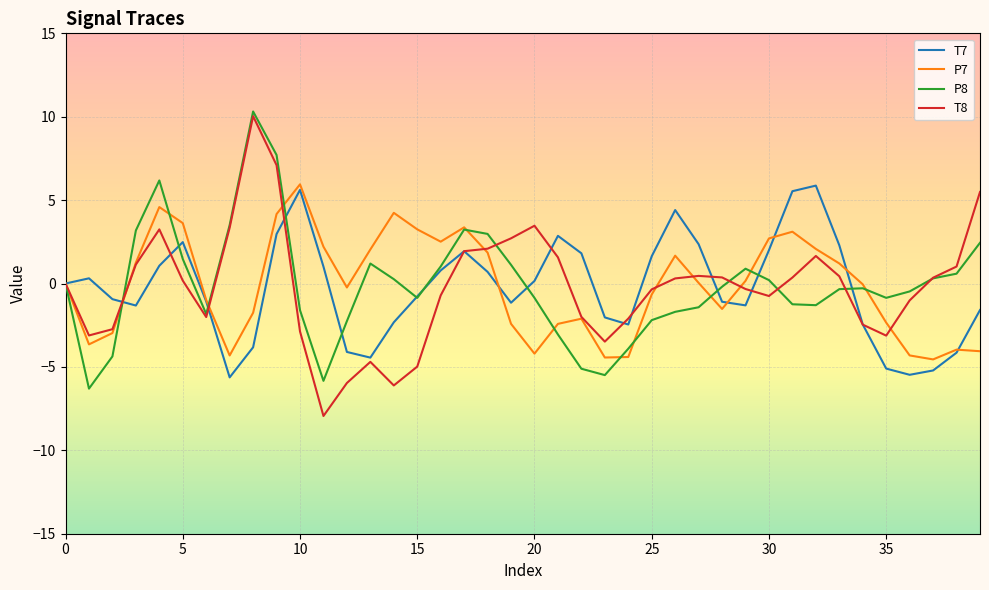

What is the minimum value for P8?

-6.3